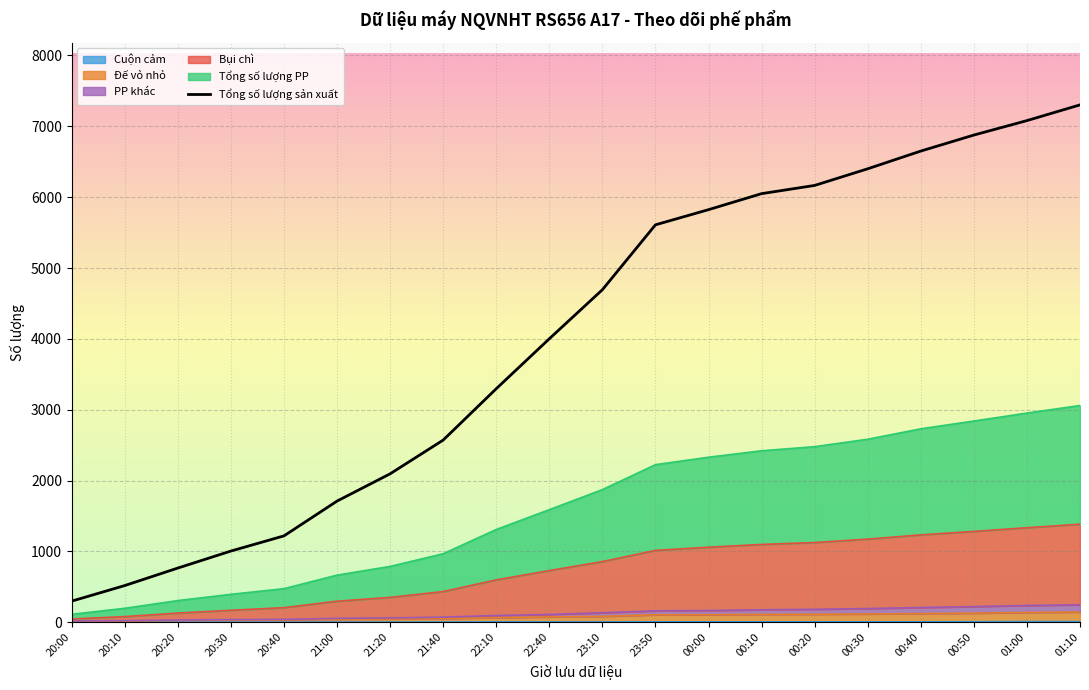

True or false: the data has more than 0 interior local peaks.

False